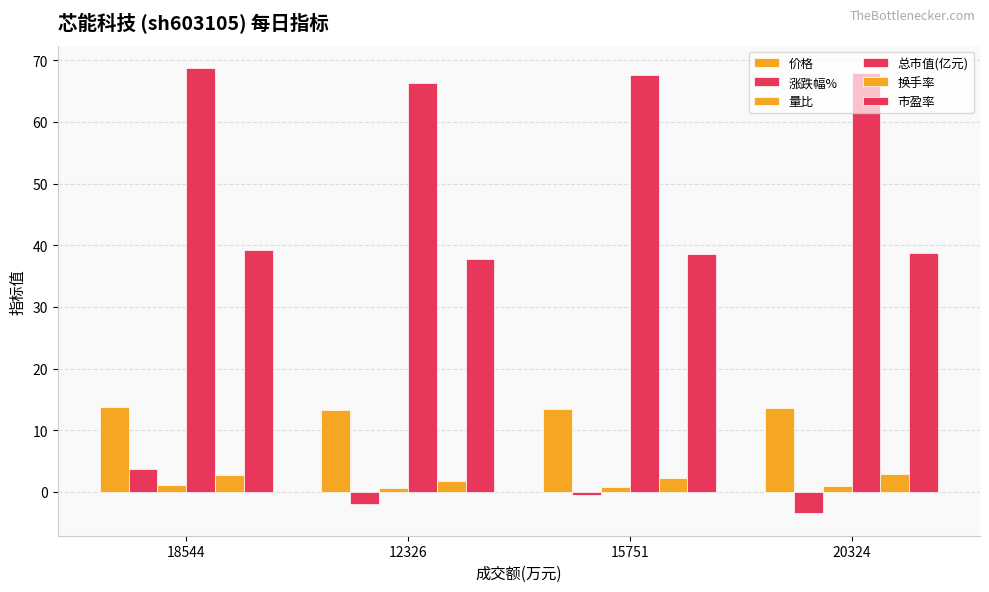

Which category has the highest value in the 量比 series?

18544